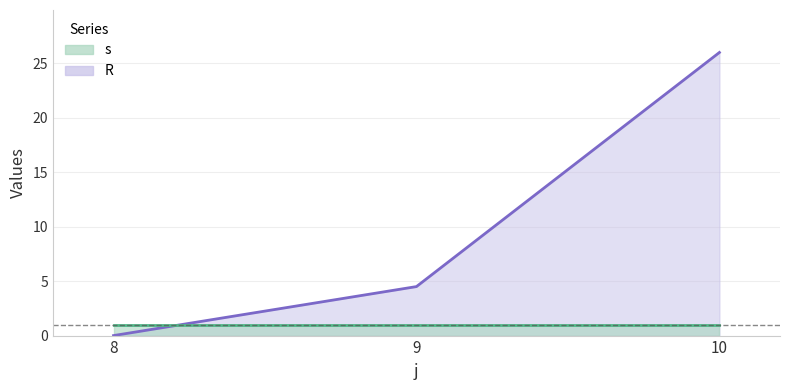

List the labels in order of value, largest first.

10, 9, 8